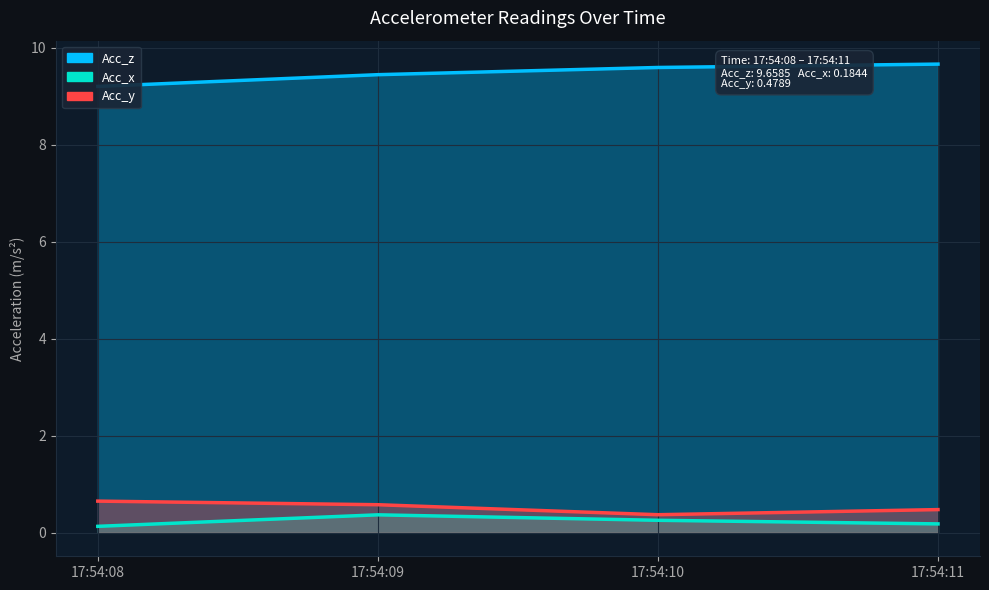

Between 17:54:08 and 17:54:11, which series saw the biggest shift?

Acc_z